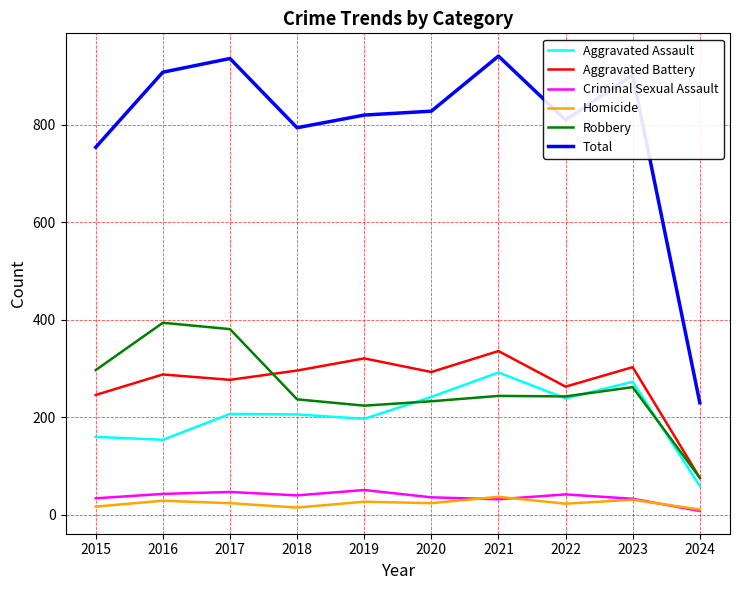

What value does the Robbery series have at 2022, to the nearest 10?

240